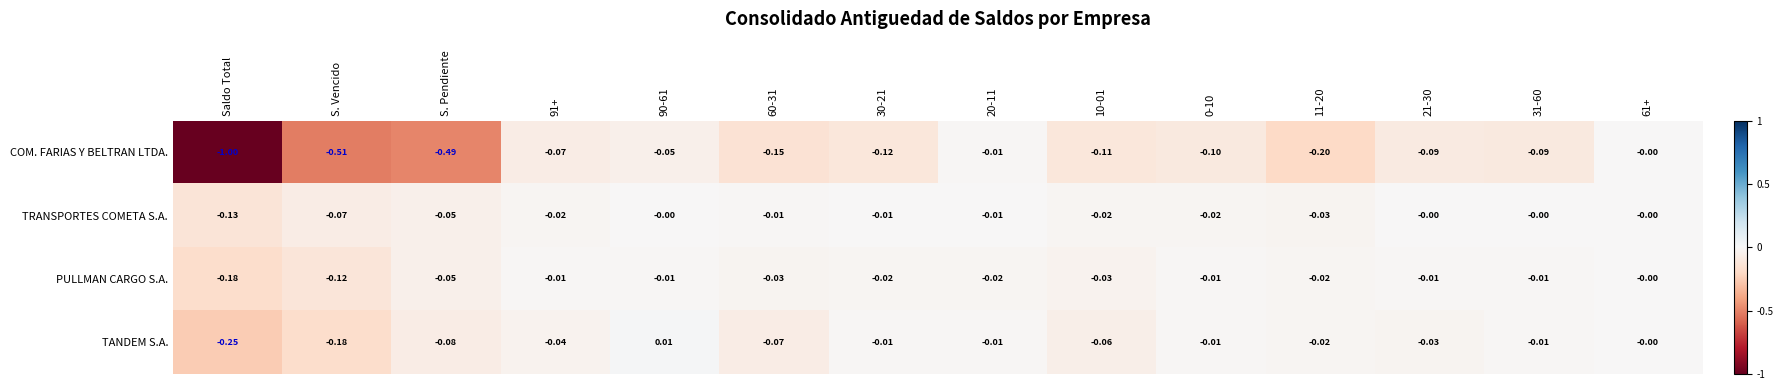

Which label corresponds to the smallest value in the chart?

Saldo Total